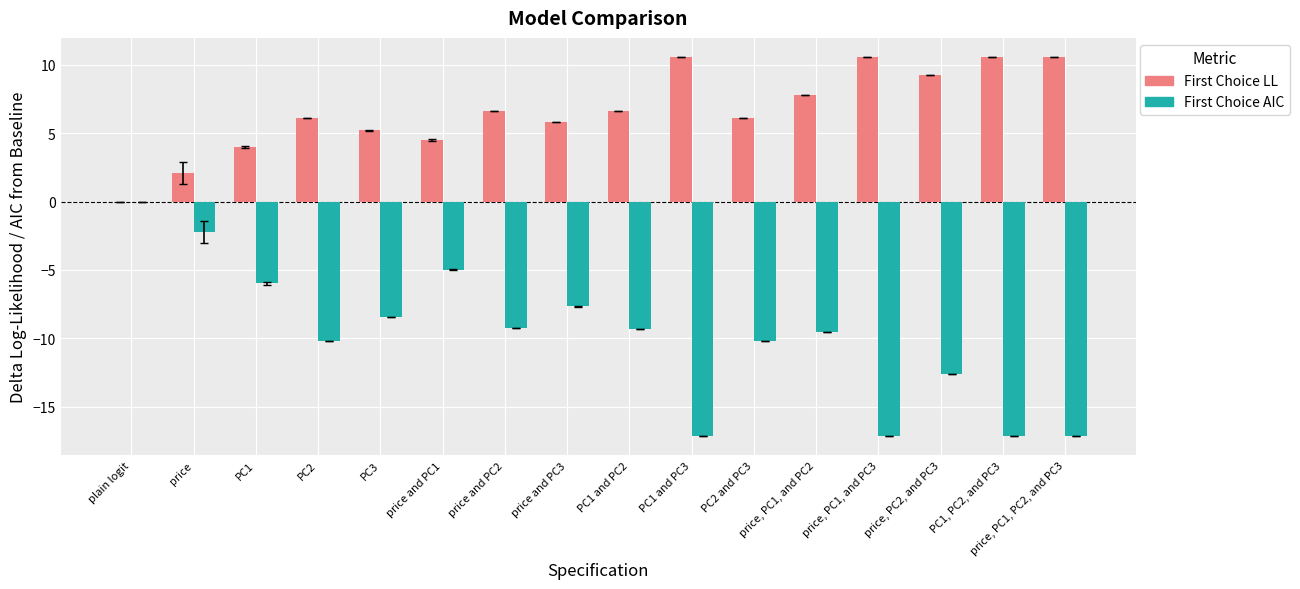

How many categories are shown in the chart?

16